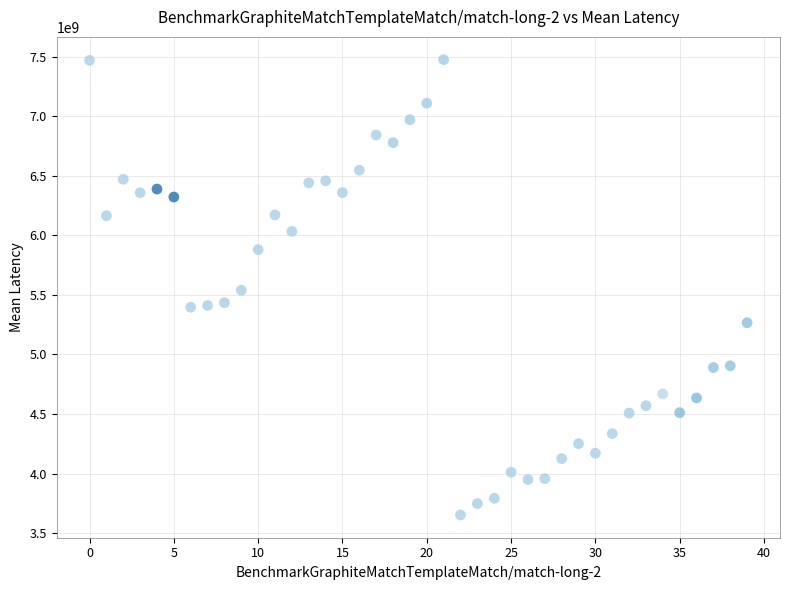

What is the range of Y values (max minus min)?

3825228000